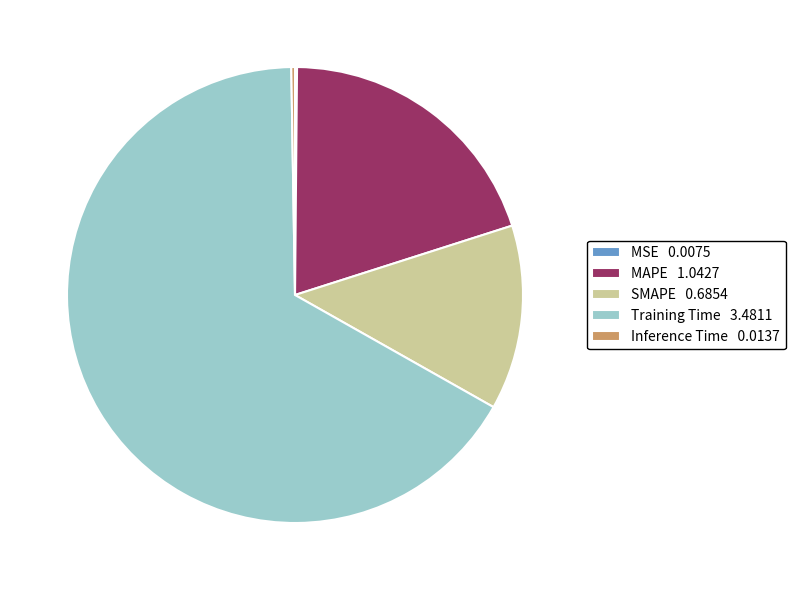

True or false: MAPE 1.0427 accounts for 10% of the total.

False